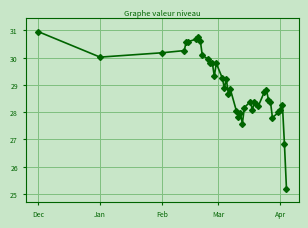

How many series are shown in this chart?

1